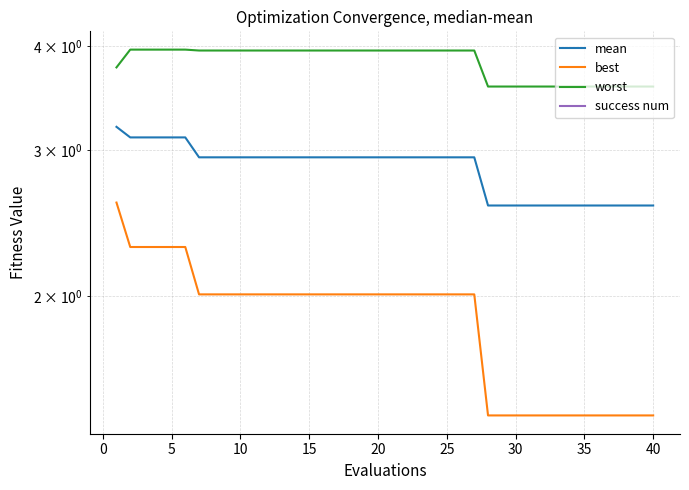

How many series are shown in this chart?

4